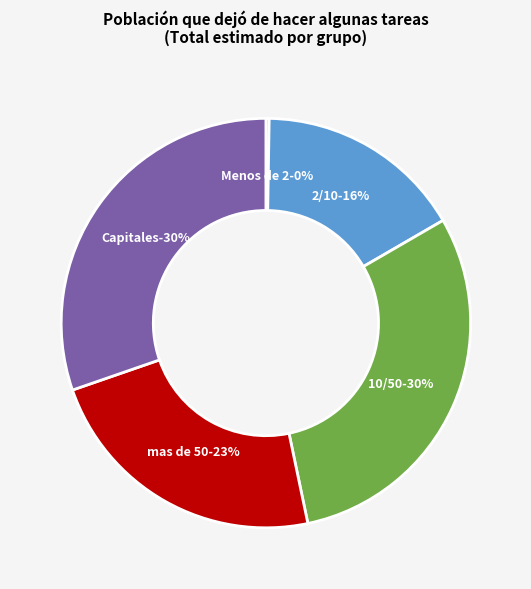

What percentage is the 2/10 slice, to the nearest percent?

16%